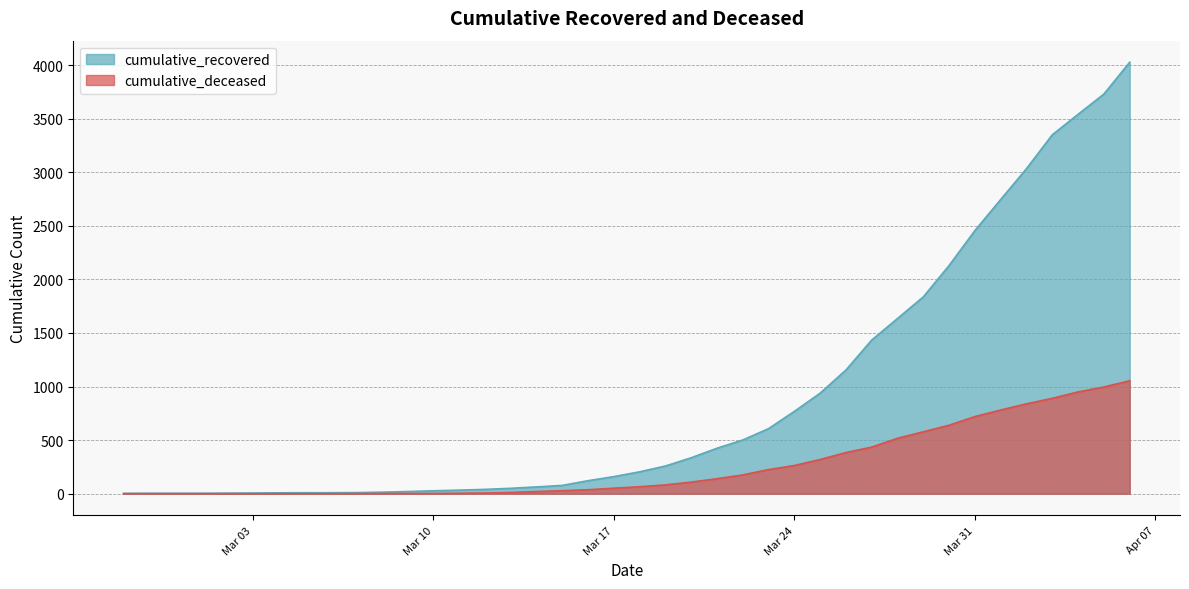

At which category is the sum across all series the highest?

2020-04-06